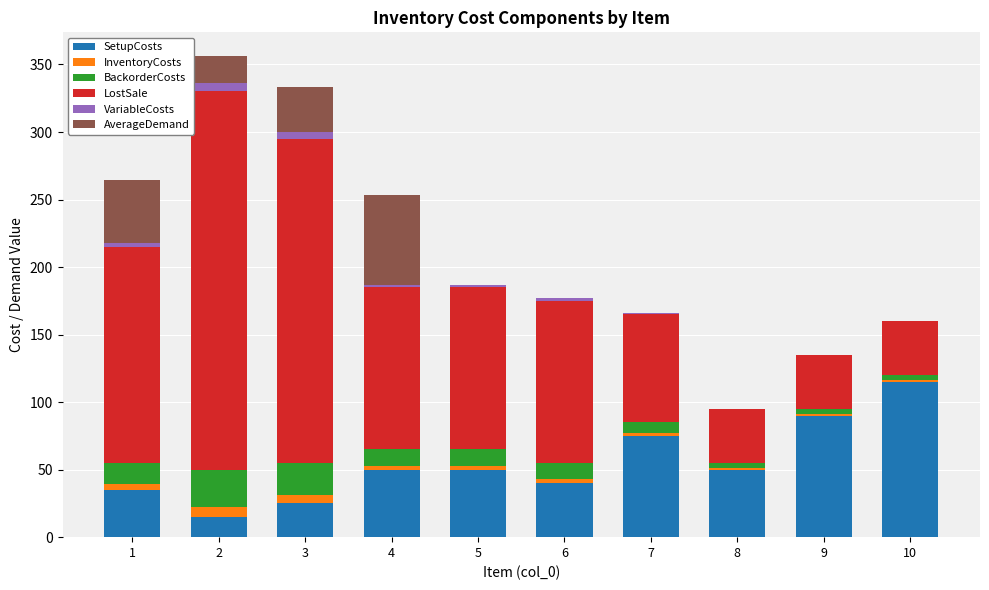

What is the maximum value for SetupCosts?

115.0